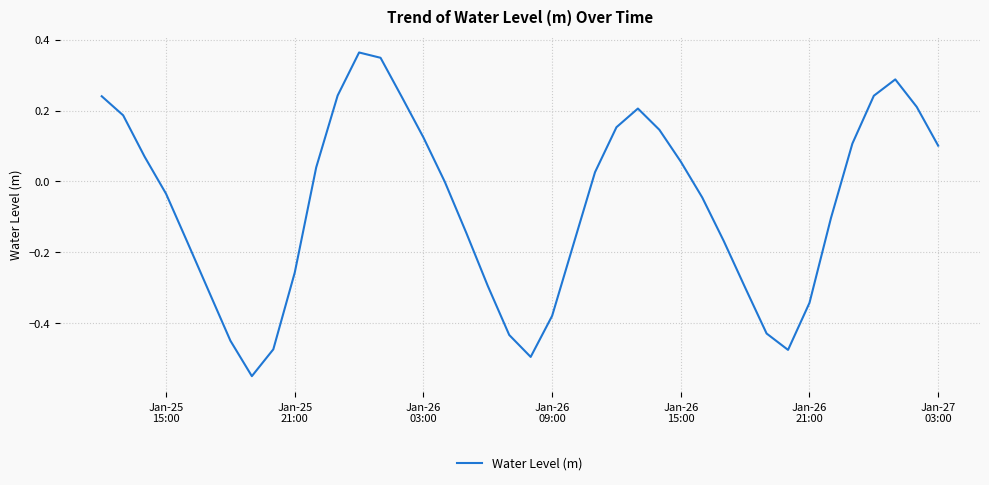

What is the difference between the maximum and minimum values?

0.9